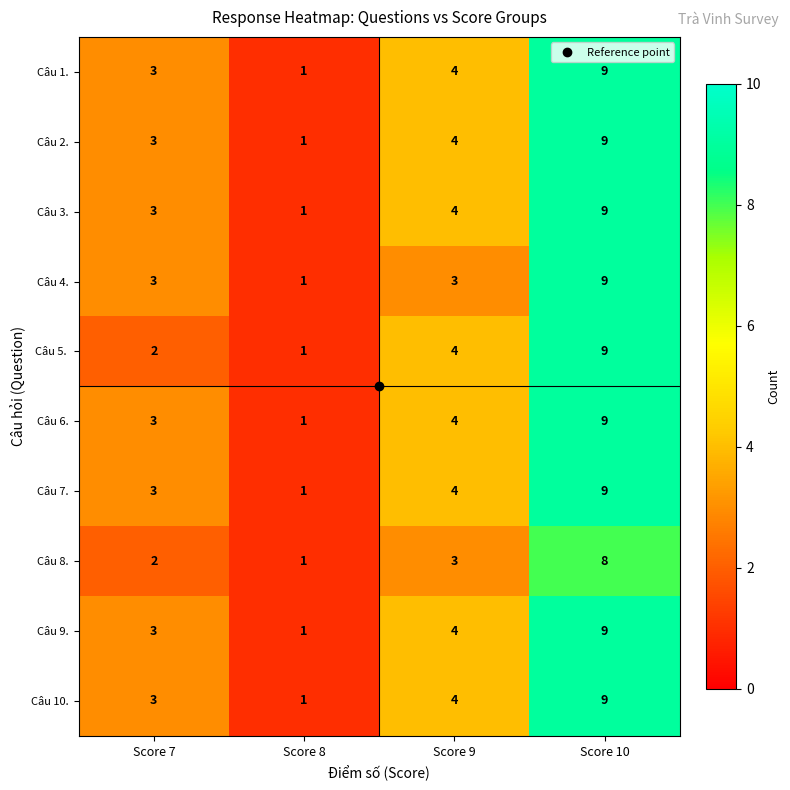

The Câu 8. series shows 3 at Score 7. True or false?

False